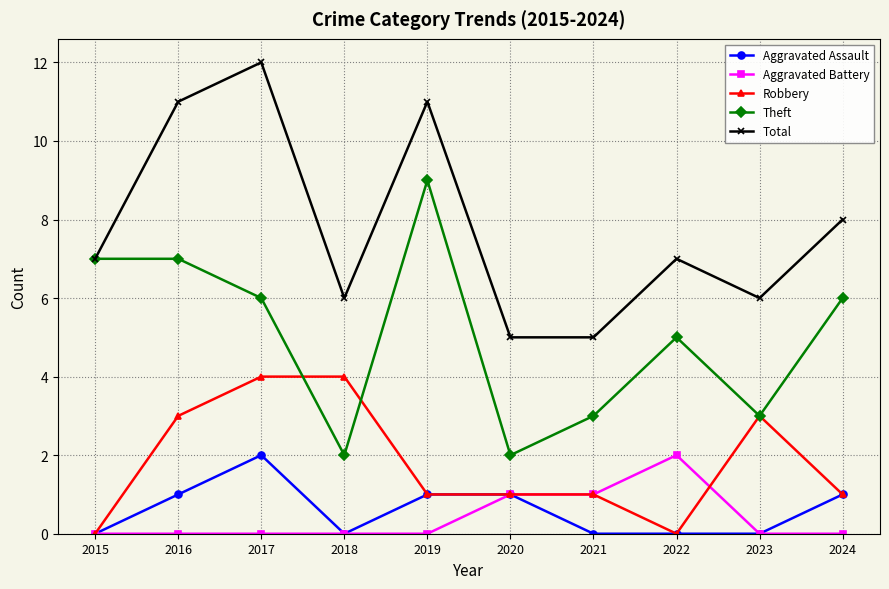

The Total series shows 12 at 2017. True or false?

True